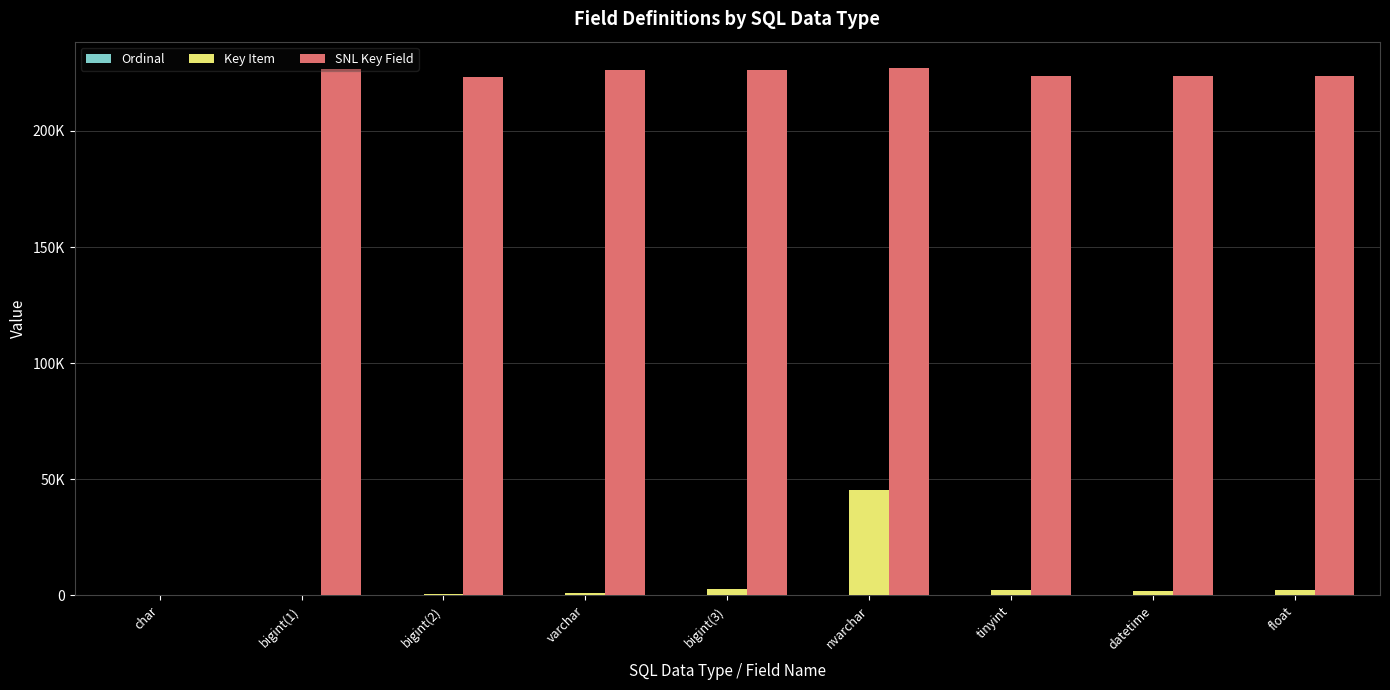

What is the total value across all series at bigint(1)?

226808